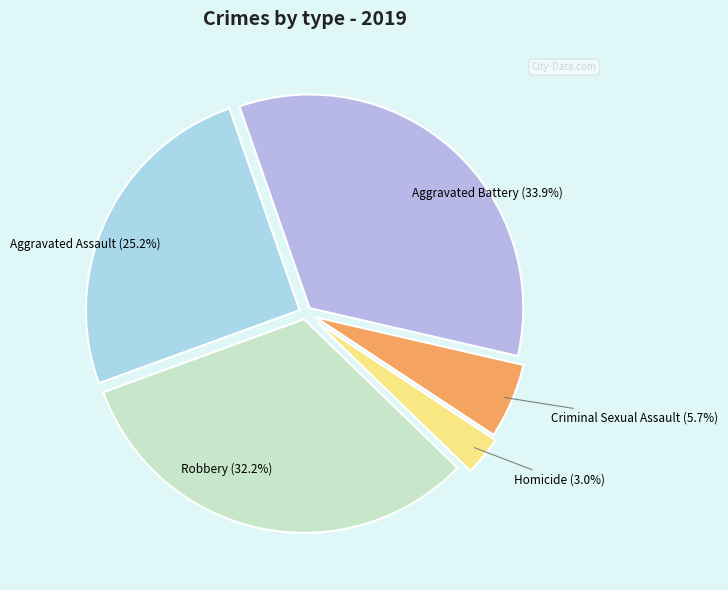

To the nearest percent, what is the average slice percentage?

20%